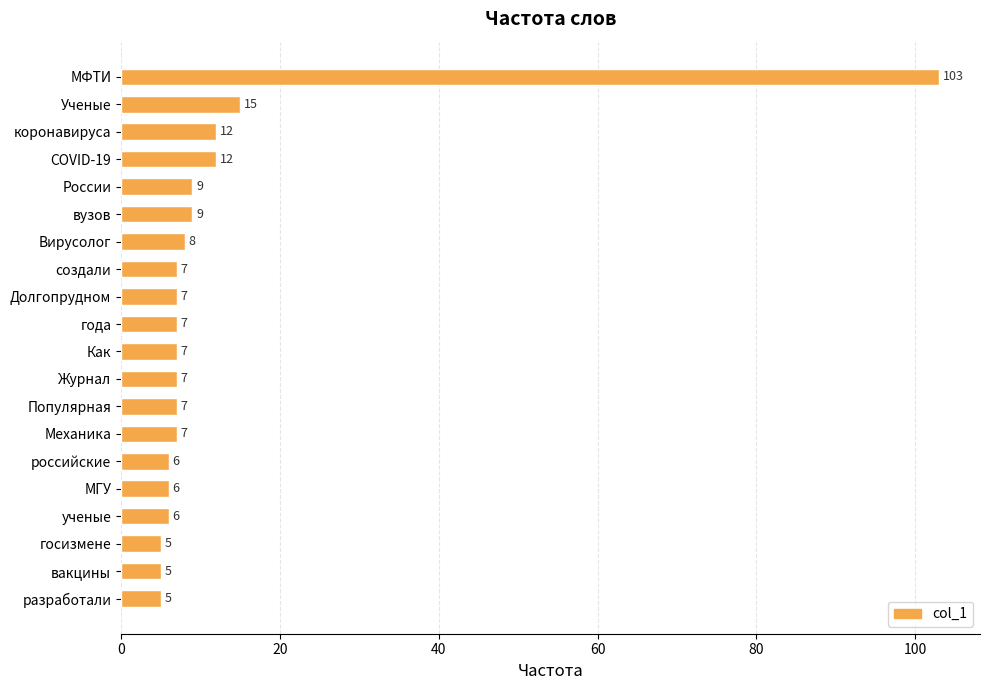

How many data points are less than 7?

6